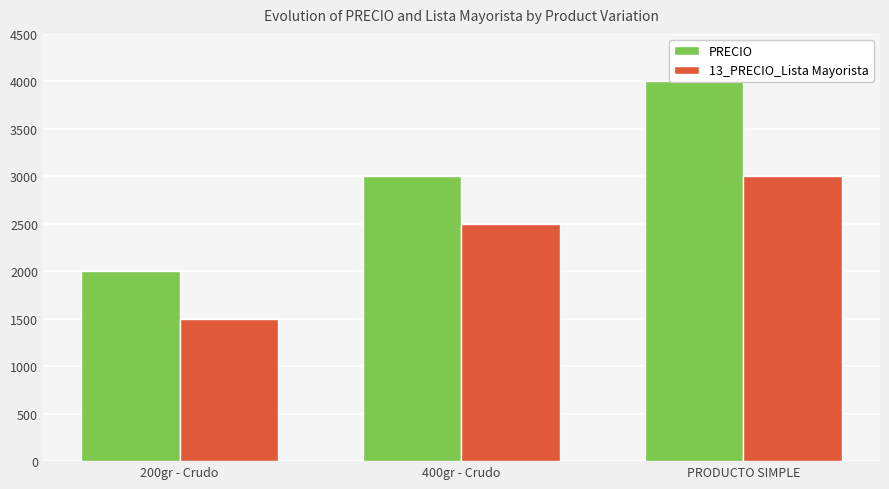

Reading left to right, transcribe all the data shown in this chart.

PRECIO: 200gr - Crudo=2000	400gr - Crudo=3000	PRODUCTO SIMPLE=4000
13_PRECIO_Lista Mayorista: 200gr - Crudo=1500	400gr - Crudo=2500	PRODUCTO SIMPLE=3000